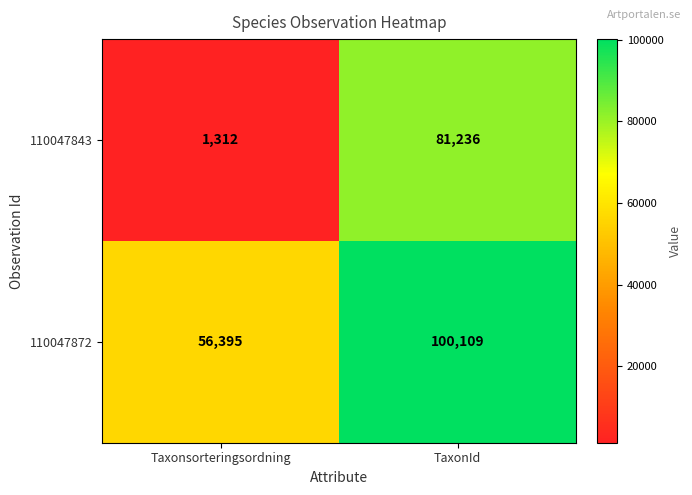

Which label corresponds to the largest value in the chart?

TaxonId